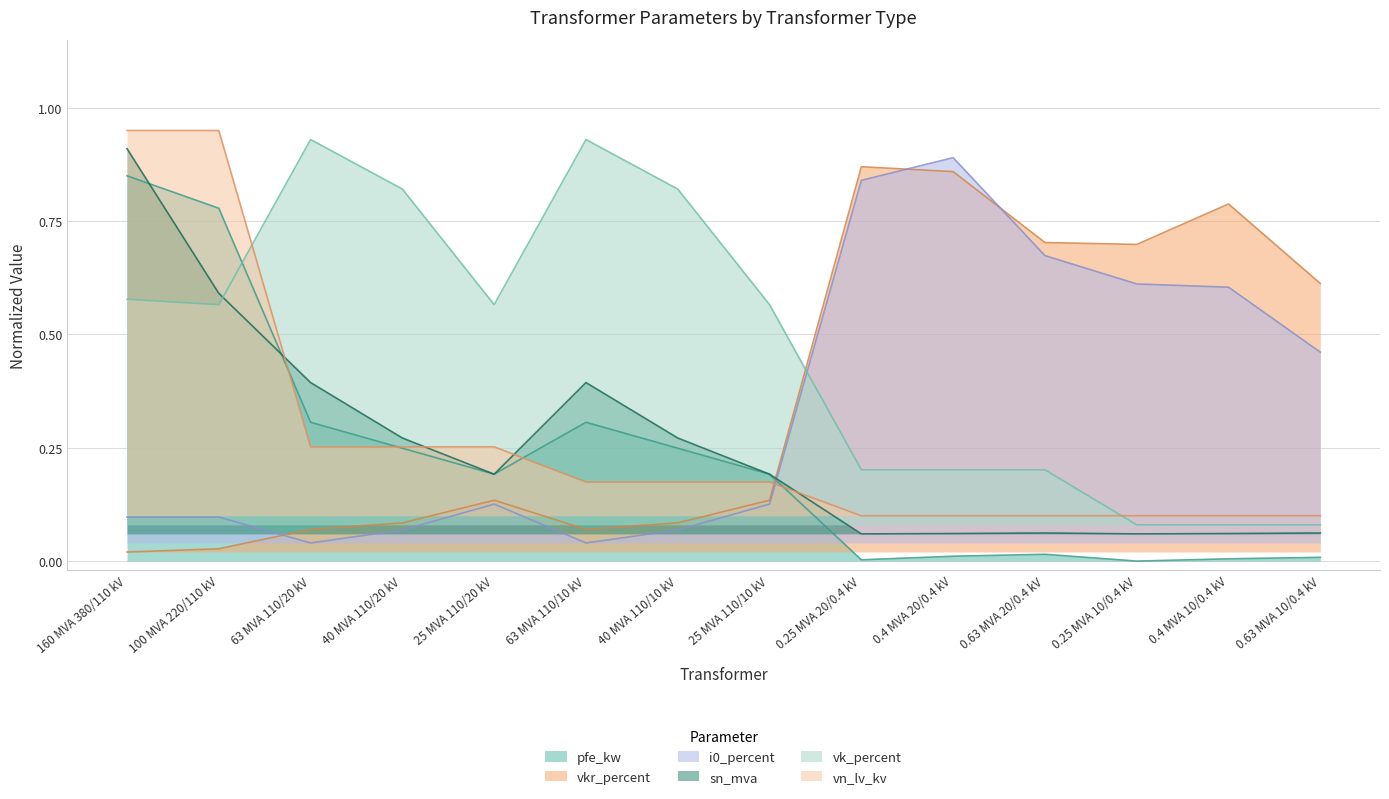

How many times do vkr_percent and i0_percent cross each other?

3